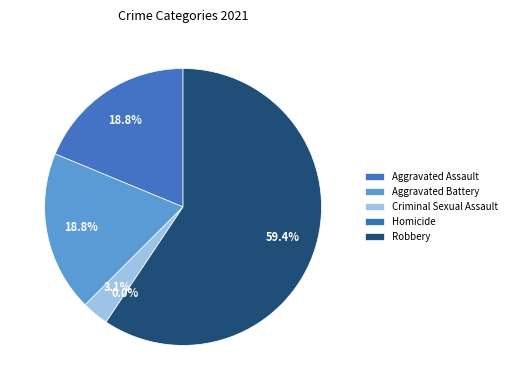

Is Robbery the majority of the pie?

Yes